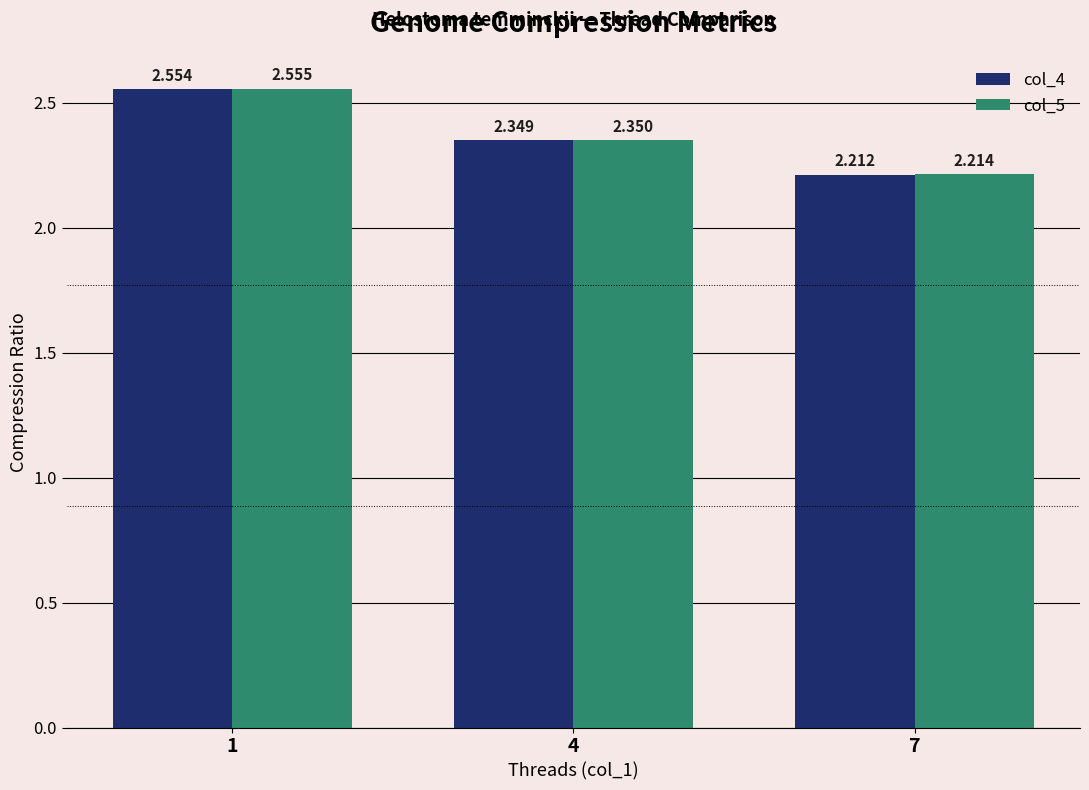

At which category does the chart reach its minimum across all series?

7